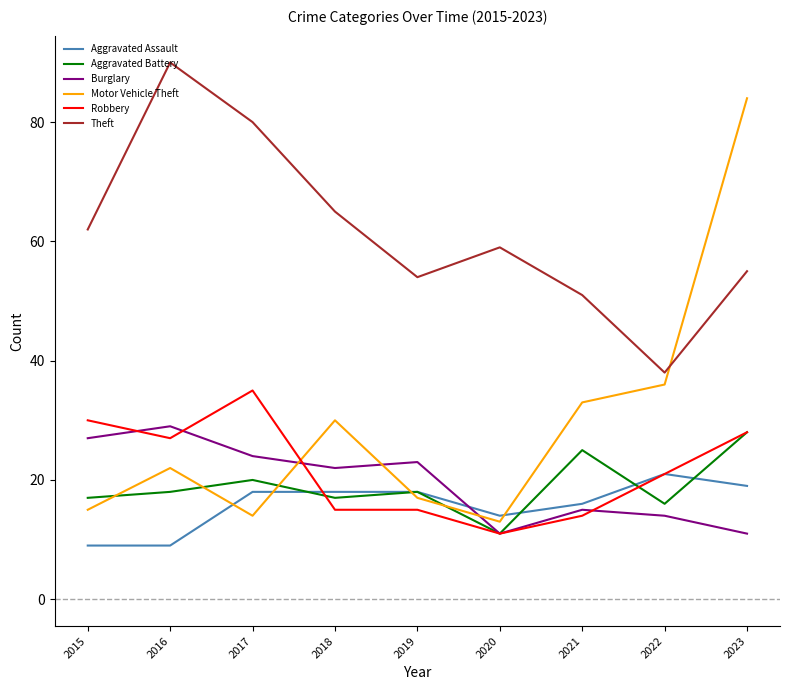

What is the difference between the maximum and minimum values in the Aggravated Battery series?

17